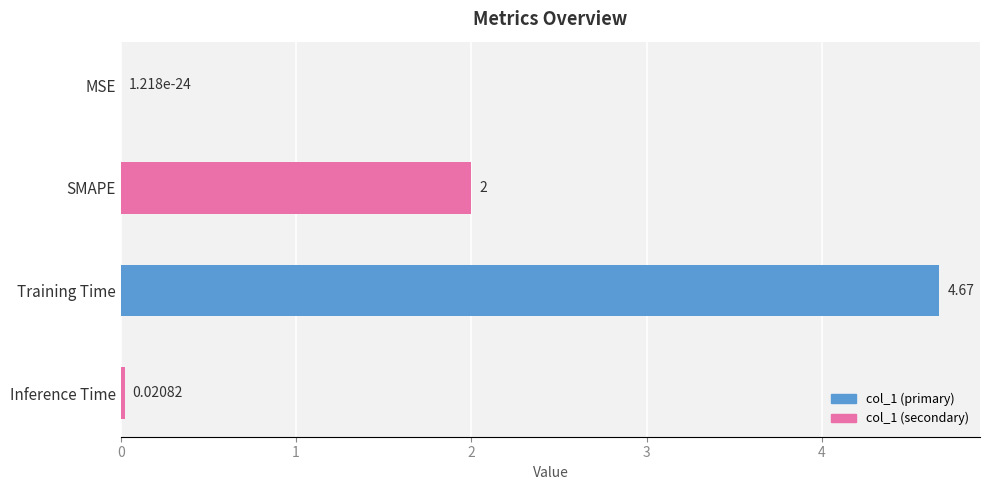

What is the difference between the values at Inference Time and Training Time?

4.6